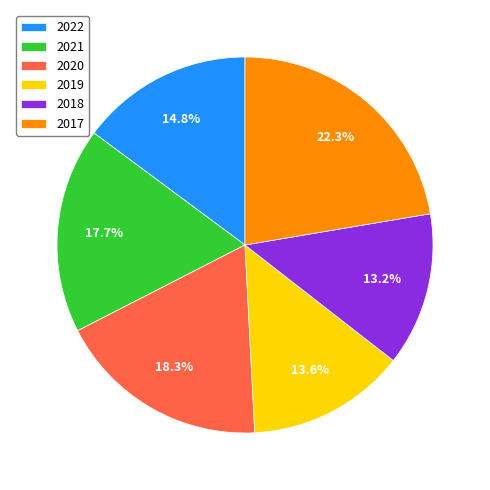

How much of the chart is everything except 2022?

85.2%